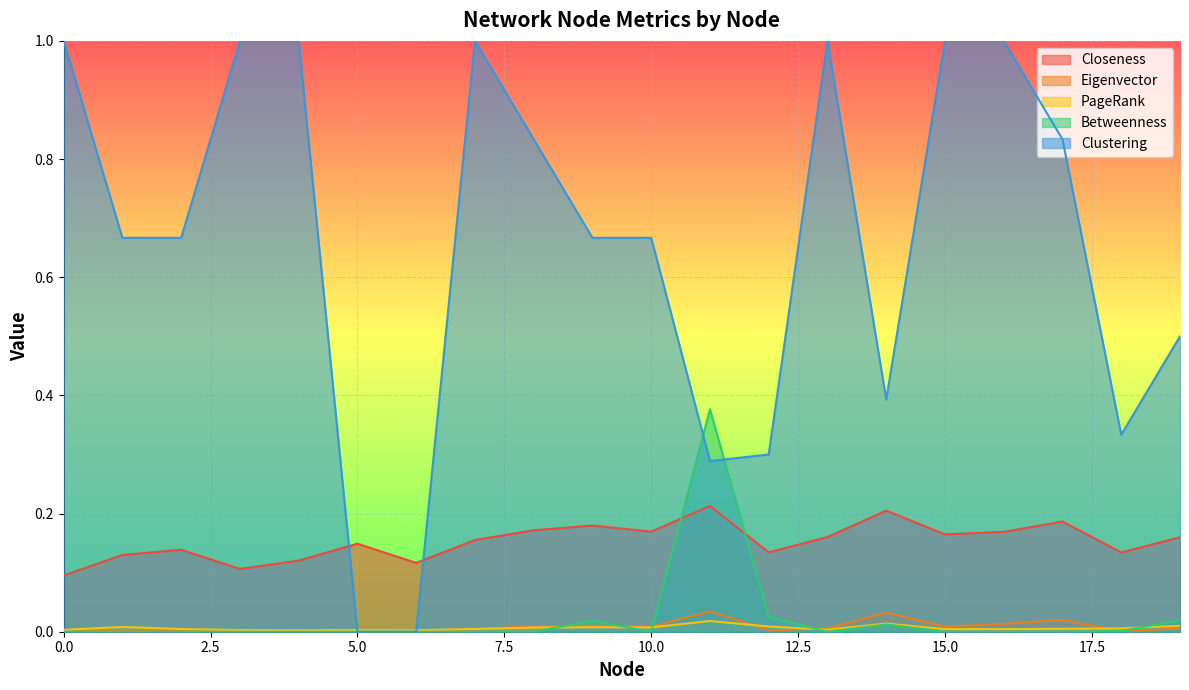

How many interior local peaks does the Closeness series have?

6